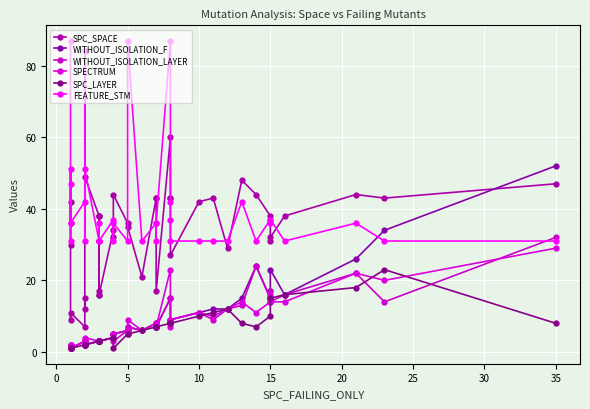

What is the highest value of the SPC_SPACE series?

60